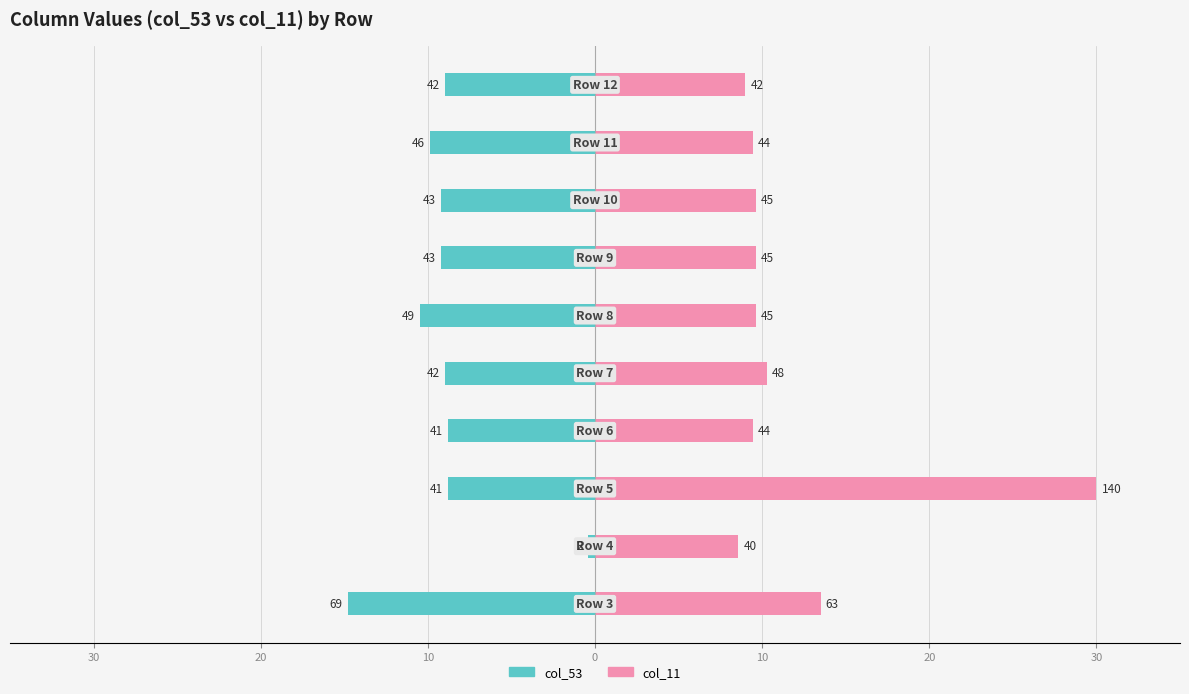

List the series in order of their overall mean, highest first.

col_11, col_53